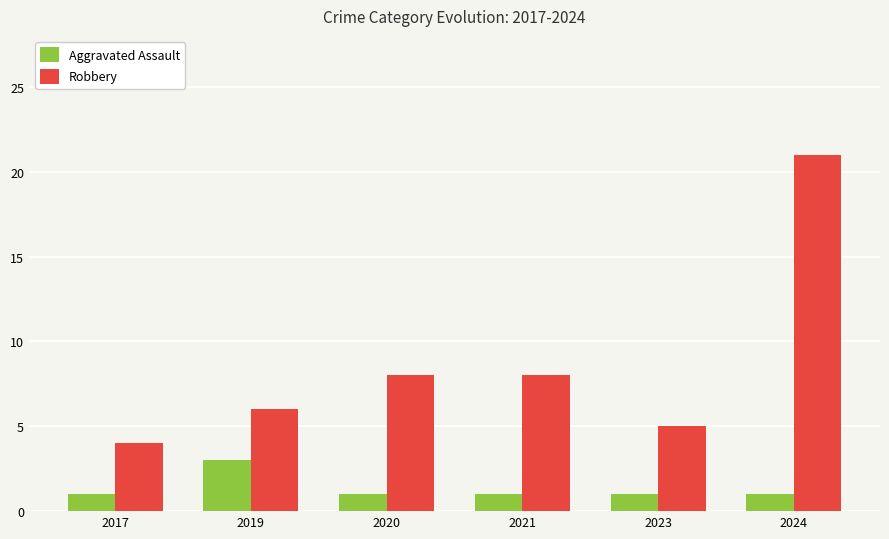

What is the sum of the Robbery values at 2021 and 2023?

13